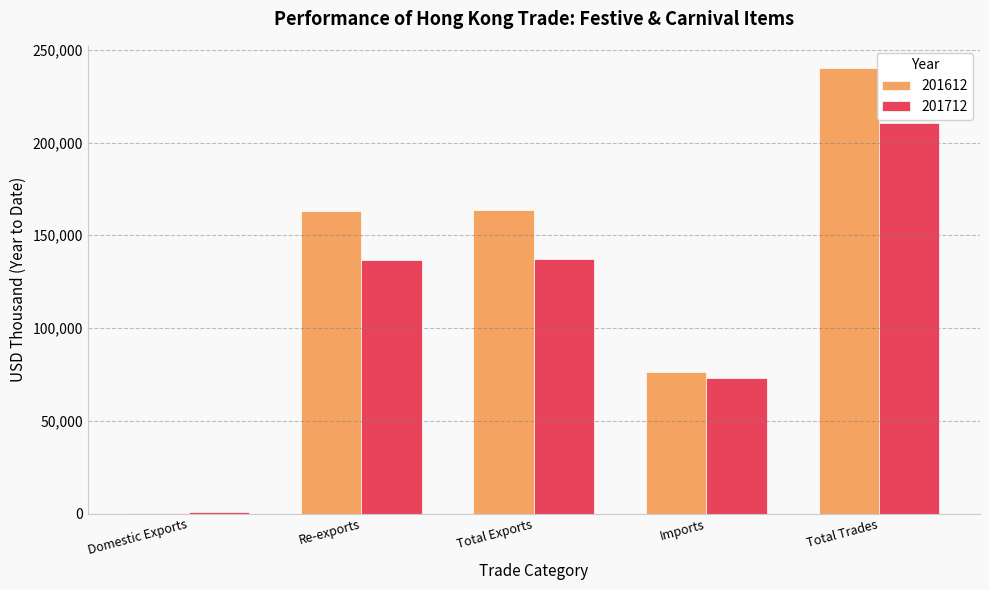

What is the sum of the 201712 values at Imports and Total Trades?

283854.5